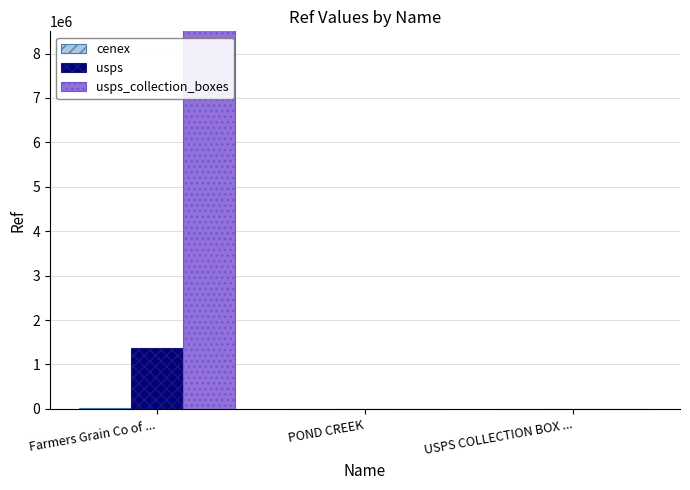

Is the value of usps at Farmers Grain Co of ... greater than the value of usps_collection_boxes at USPS COLLECTION BOX ...?

Yes